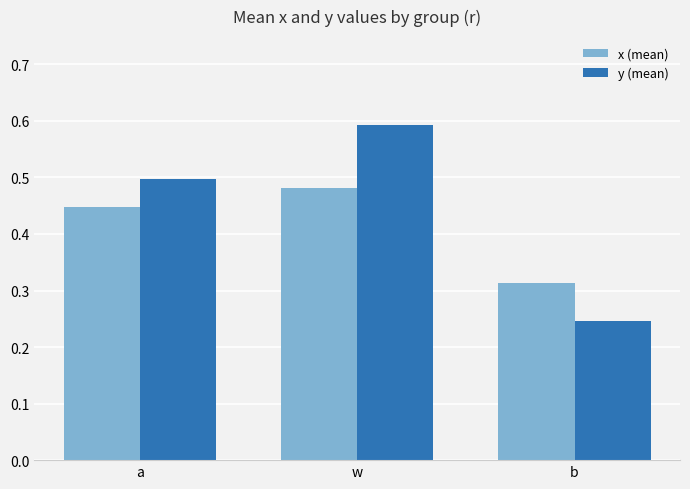

Does the chart contain any negative values?

No